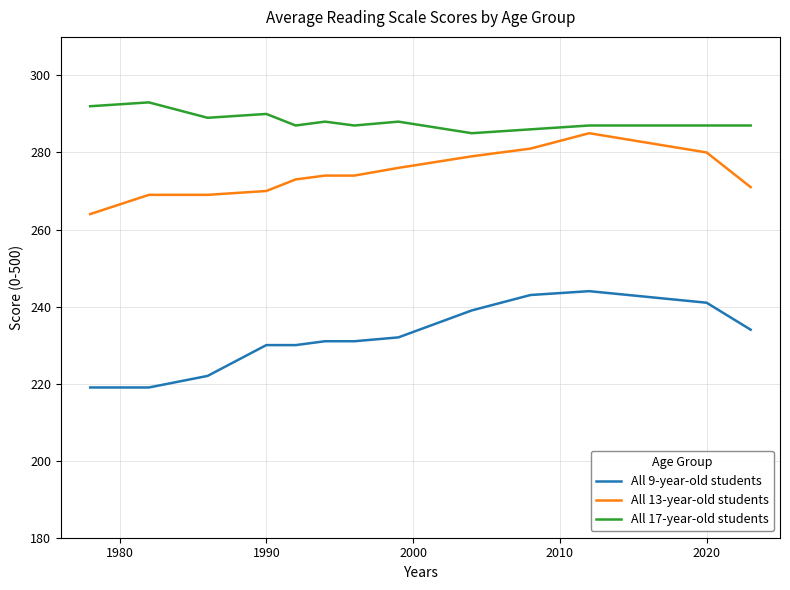

What is the difference between the maximum and minimum values in the All 17-year-old students series?

8